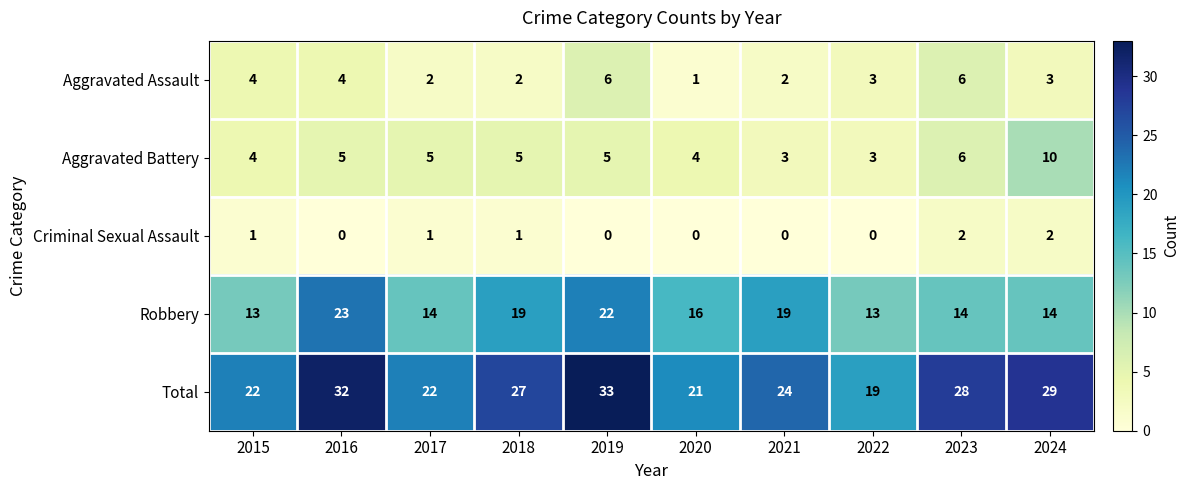

At which category is the sum across all series the highest?

2019